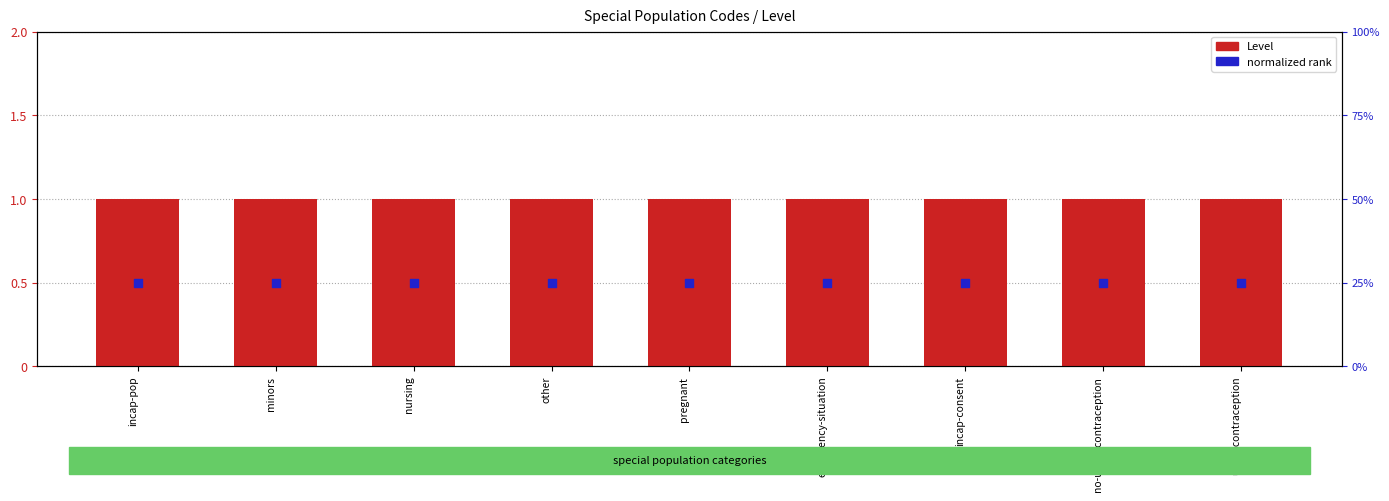

Which series reaches the maximum Y coordinate?

Level